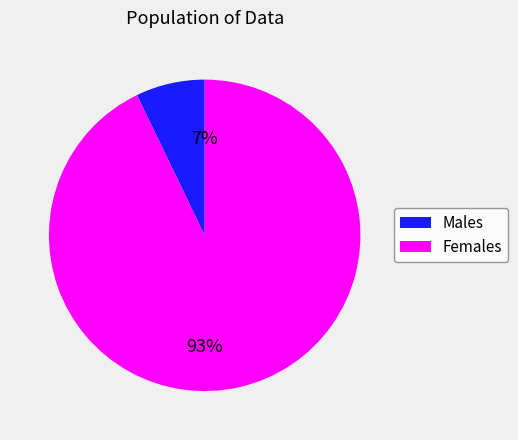

To the nearest percent, what is the average slice percentage?

50%